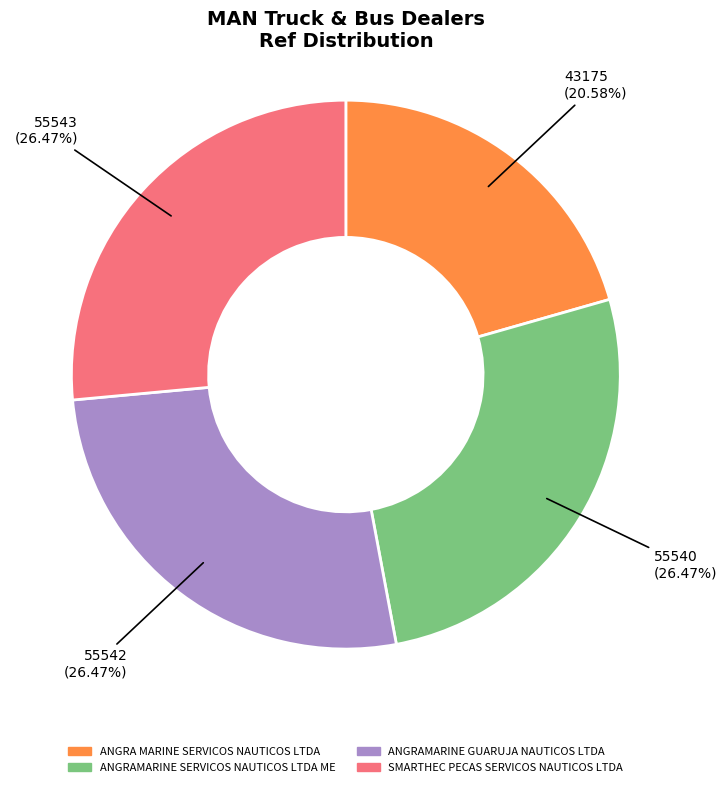

What percentage do ANGRAMARINE GUARUJA NAUTICOS LTDA and ANGRAMARINE SERVICOS NAUTICOS LTDA ME together represent?

52.9%